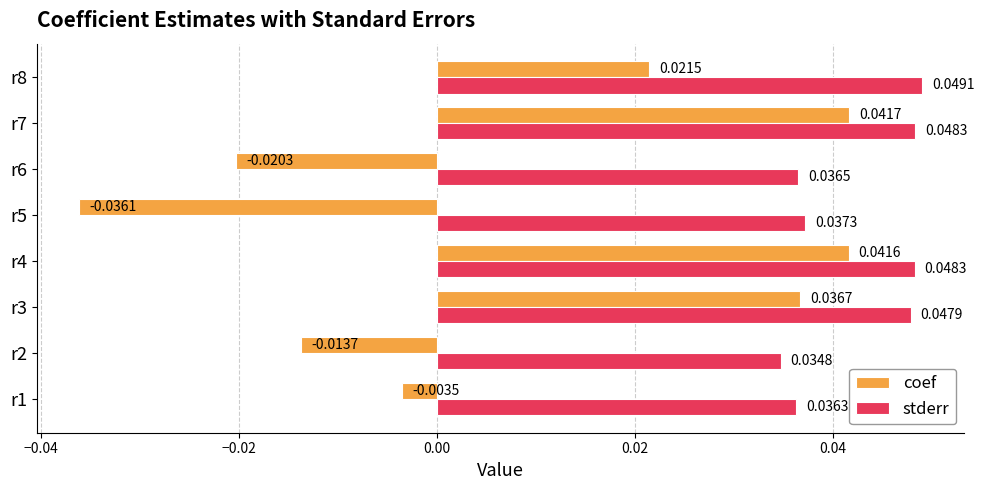

Rank the series by their average value, from highest to lowest.

stderr, coef